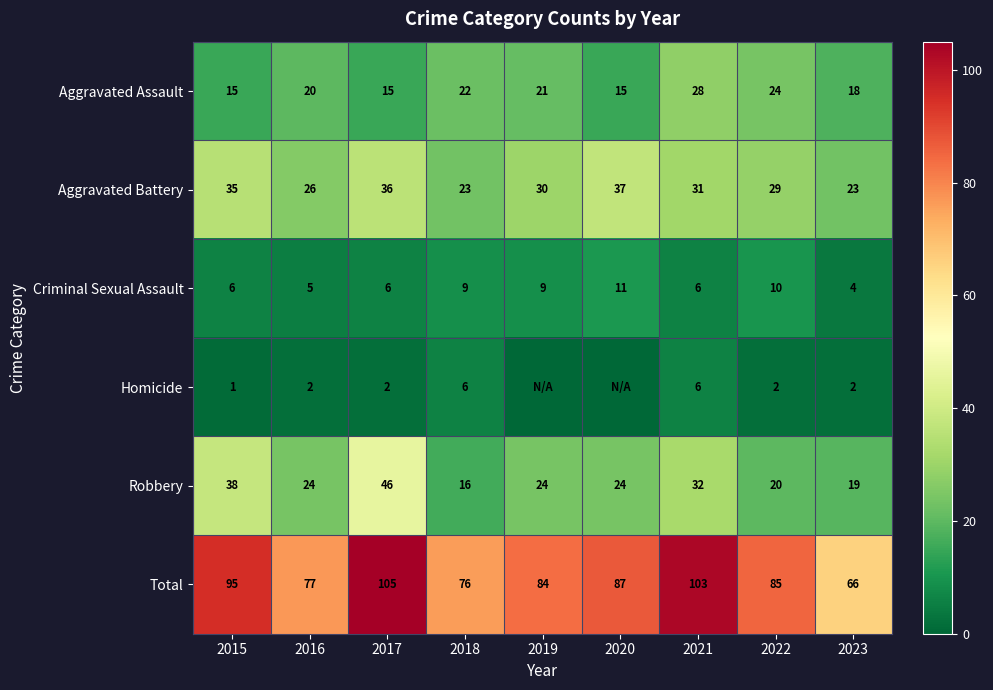

What is the maximum value for Total?

105